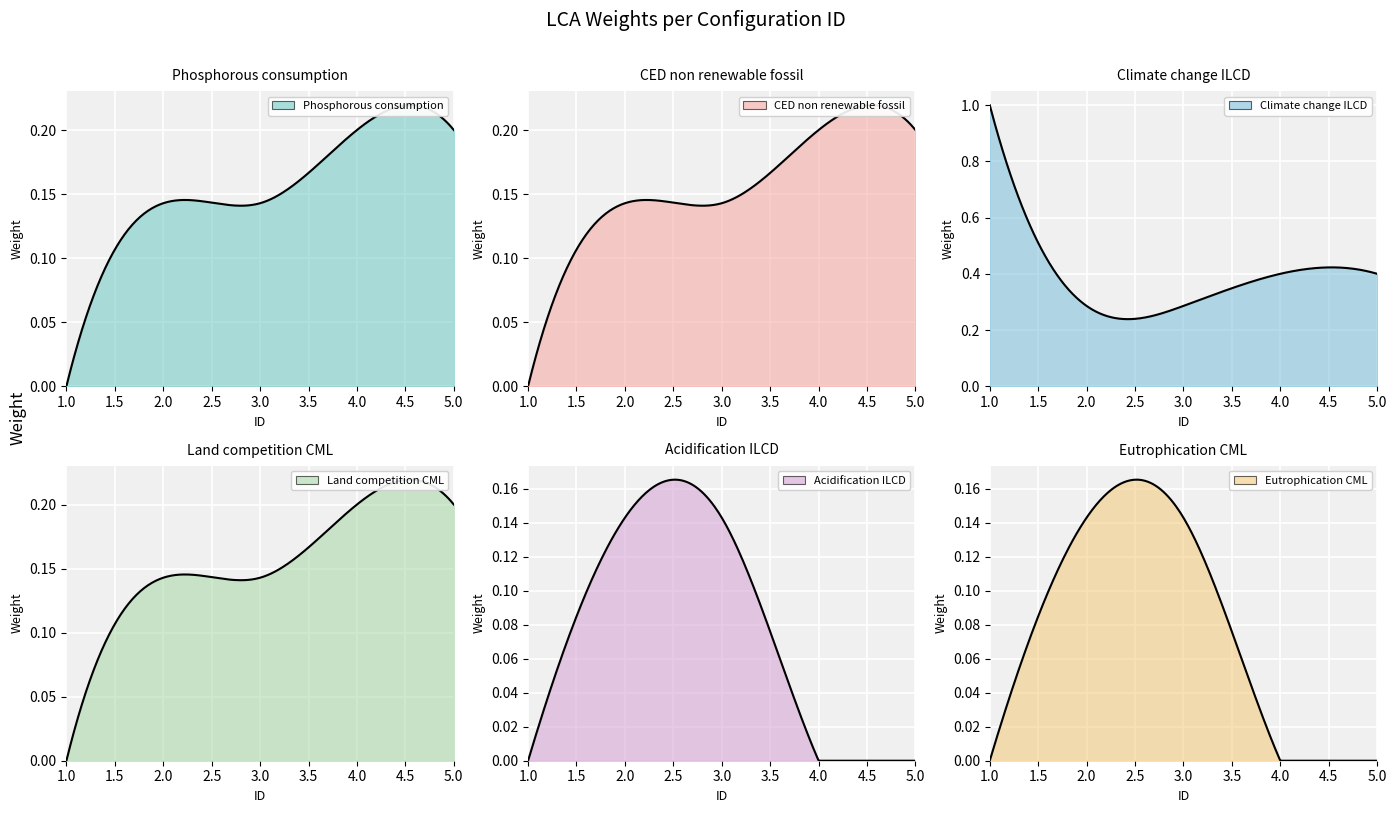

Reading left to right, transcribe all the data shown in this chart.

Phosphorous consumption: 0.0	0.1	0.1	0.2	0.2
CED non renewable fossil: 0.0	0.1	0.1	0.2	0.2
Climate change ILCD: 1.0	0.3	0.3	0.4	0.4
Land competition CML: 0.0	0.1	0.1	0.2	0.2
Acidification ILCD: 0.0	0.1	0.1	0.0	0.0
Eutrophication CML: 0.0	0.1	0.1	0.0	0.0